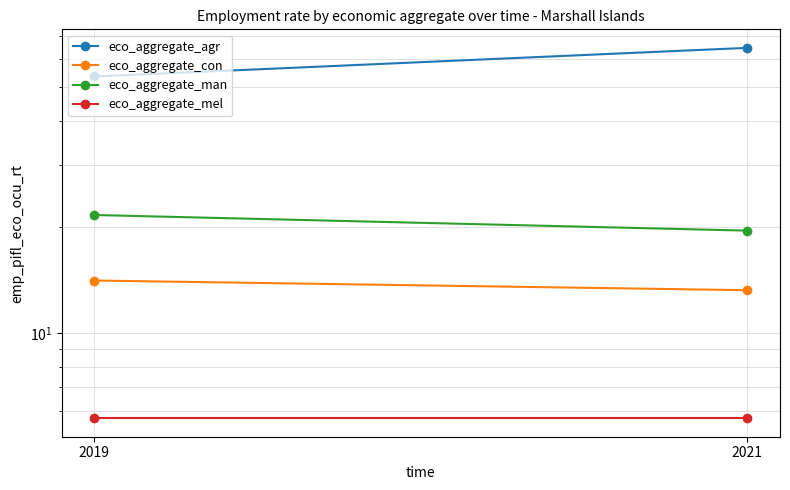

What is the minimum value shown in the chart?

5.7